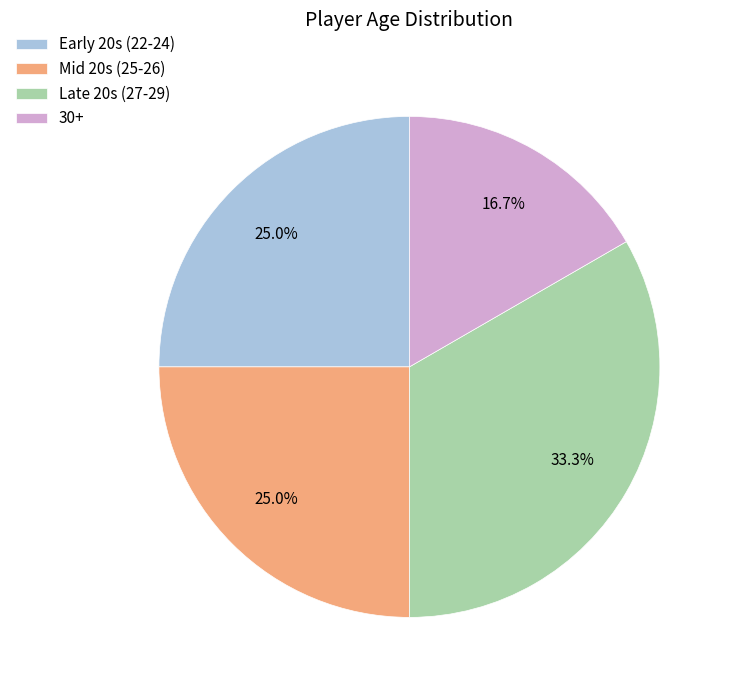

How many slices are in this pie chart?

4